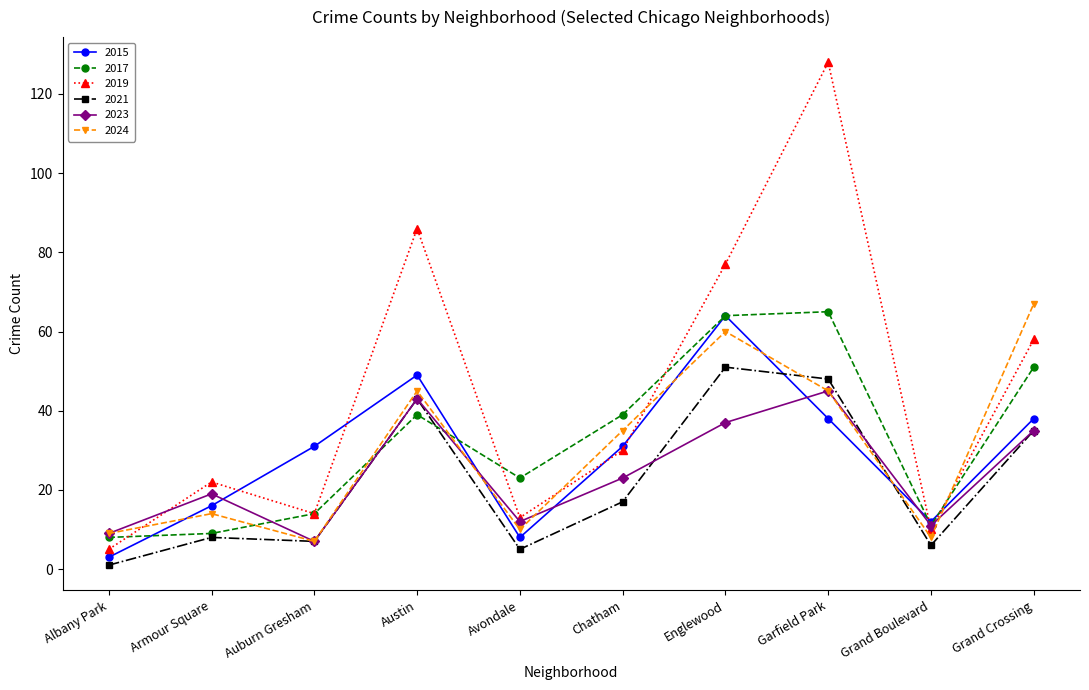

At which label is 2023 closest to 26?

Chatham